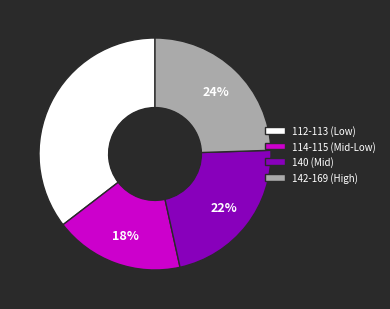

To the nearest percent, what portion does 112-113 (Low) represent?

35%